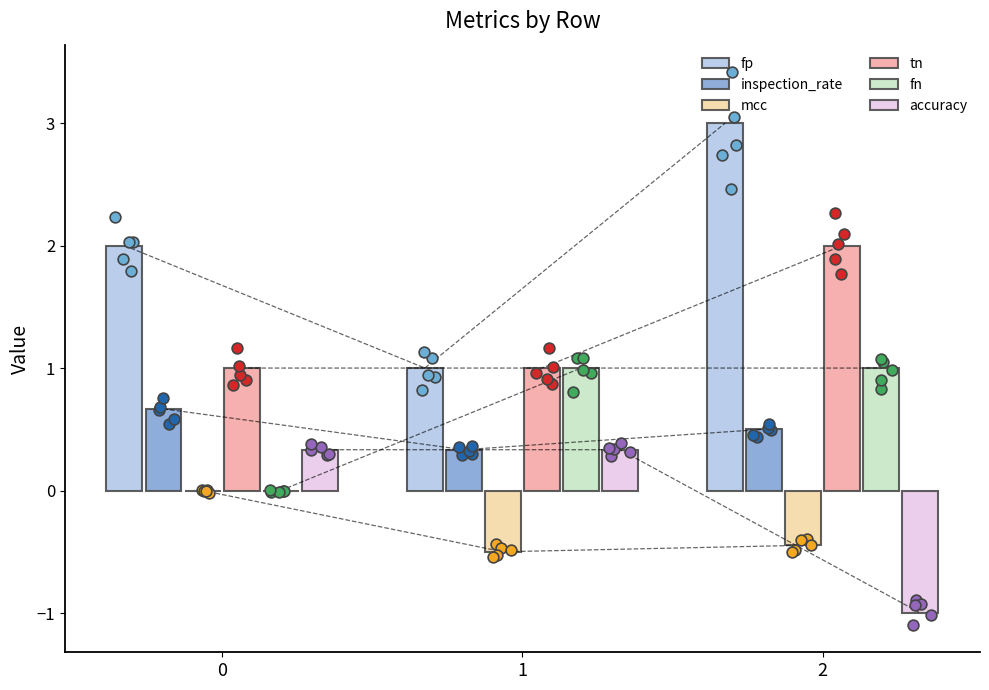

Is the value of mcc at 2 greater than the value of fn at 1?

No